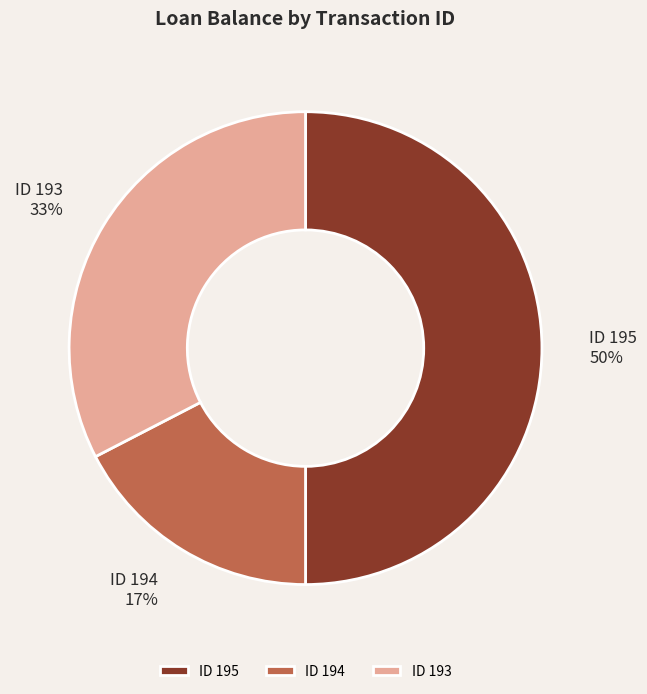

To the nearest percent, what is the average slice percentage?

33%